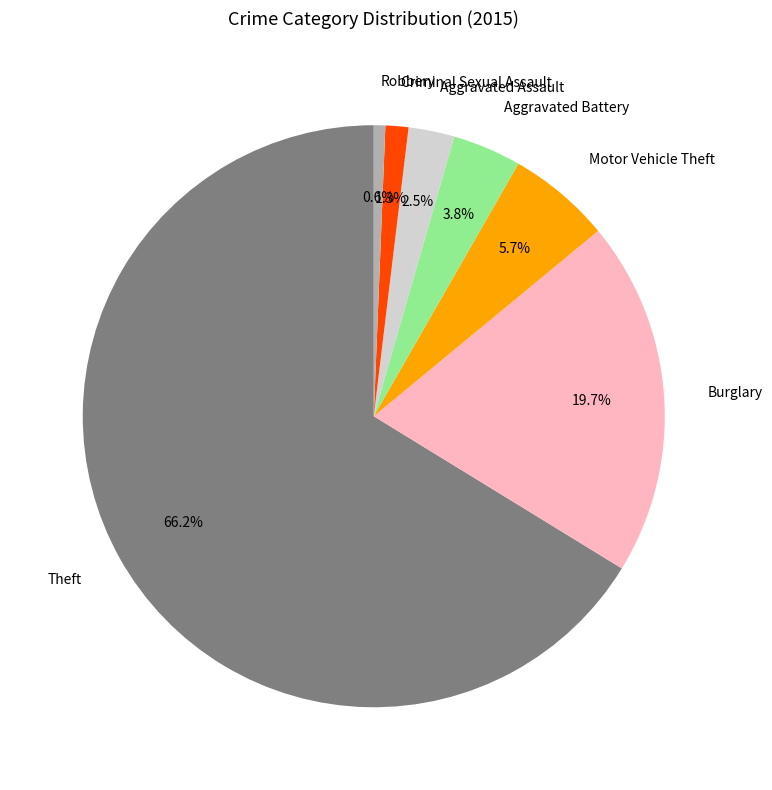

Which category has the smallest portion of the pie?

Robbery